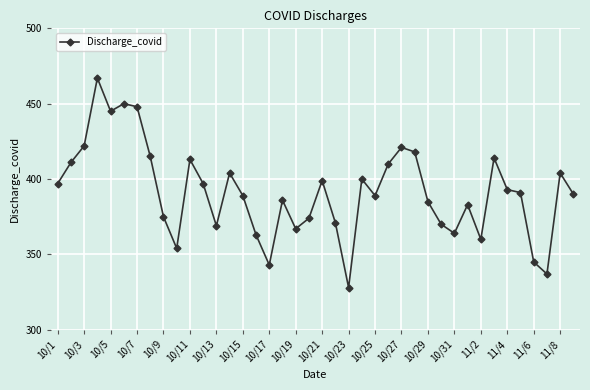

What is the value of the 2nd point from the left?

411